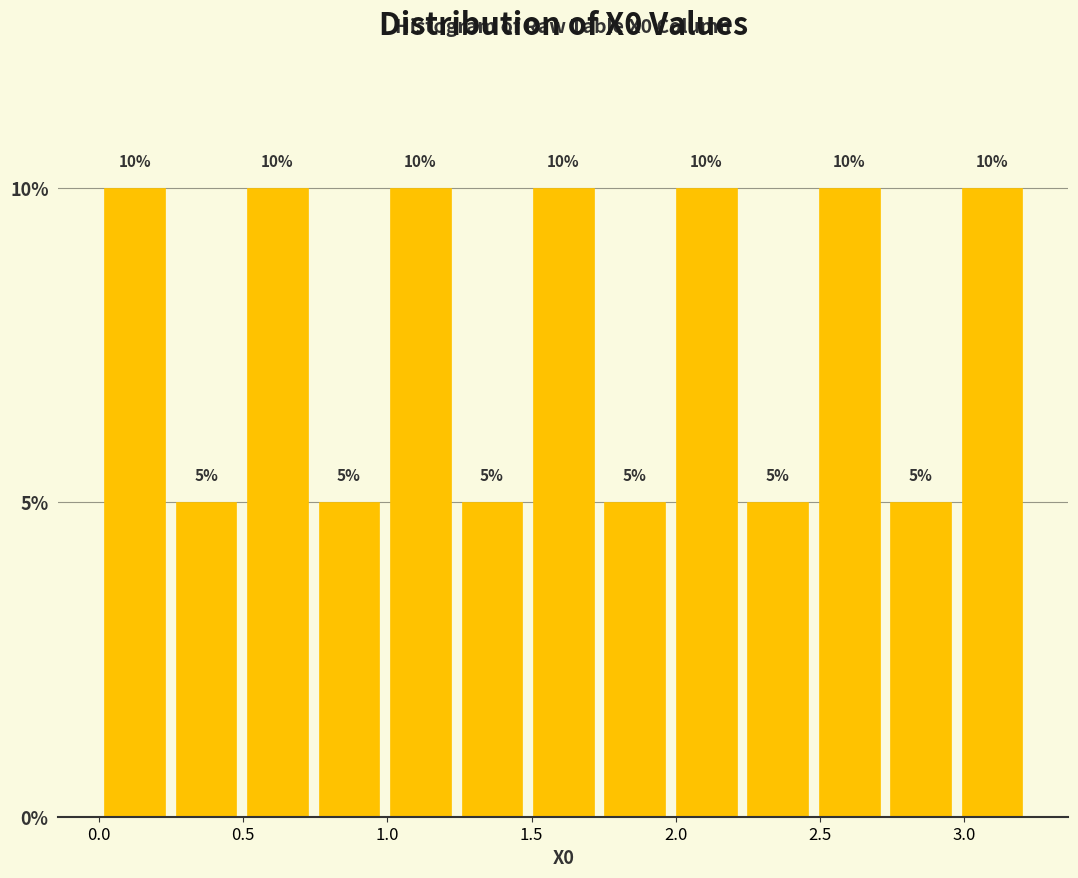

Reading left to right, list every bar in this chart as the range it spans on the x-axis followed by its height. The bar edges are not printed on the chart, so give them approximately, as read against the axis.

0.00 to 0.25: 10
0.25 to 0.50: 5
0.50 to 0.75: 10
0.75 to 1.00: 5
1.00 to 1.25: 10
1.25 to 1.50: 5
1.50 to 1.75: 10
1.75 to 2.00: 5
2.00 to 2.25: 10
2.25 to 2.50: 5
2.50 to 2.70: 10
2.70 to 2.95: 5
2.95 to 3.20: 10